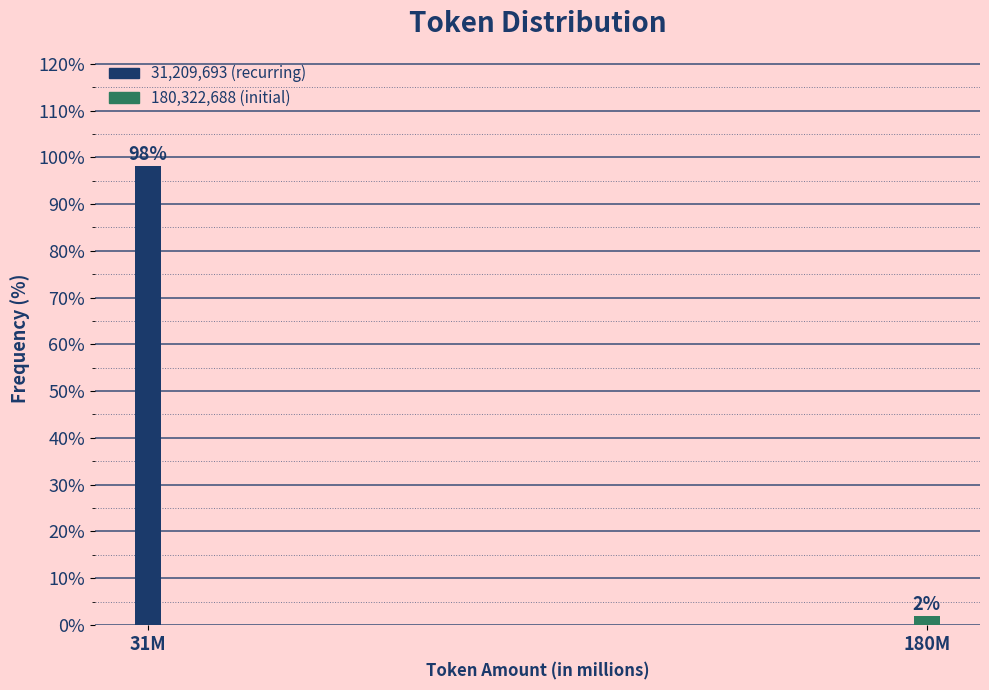

At which category does the chart reach its minimum across all series?

180M